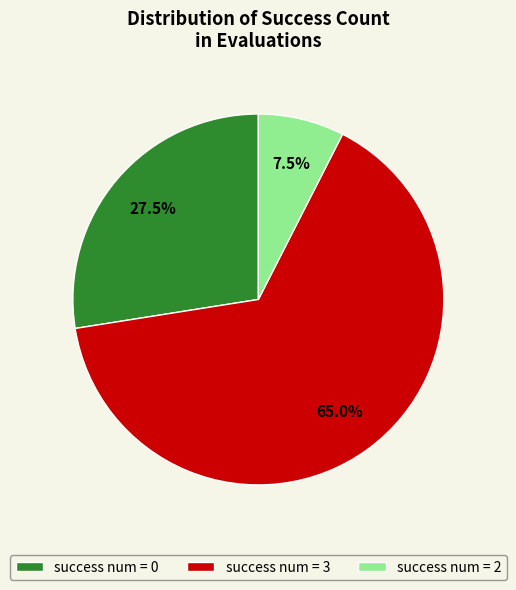

What percentage do success num = 3 and success num = 0 together represent?

92.5%